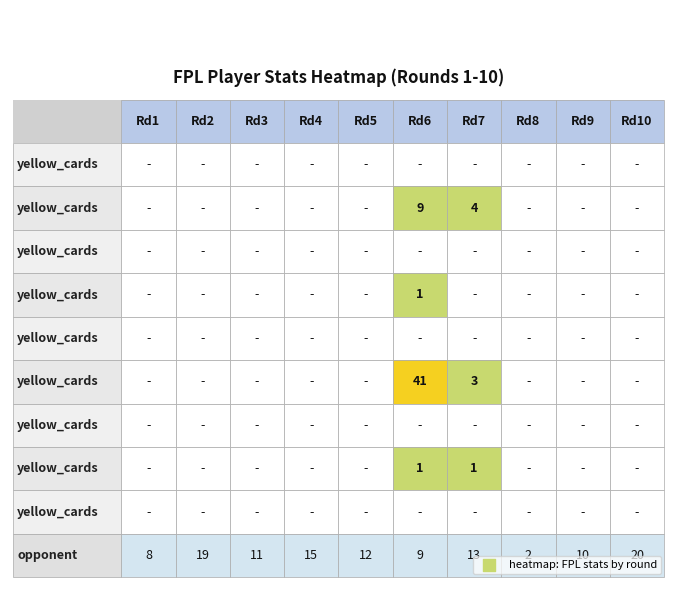

True or false: the data shows 8 at opponent_team.

True